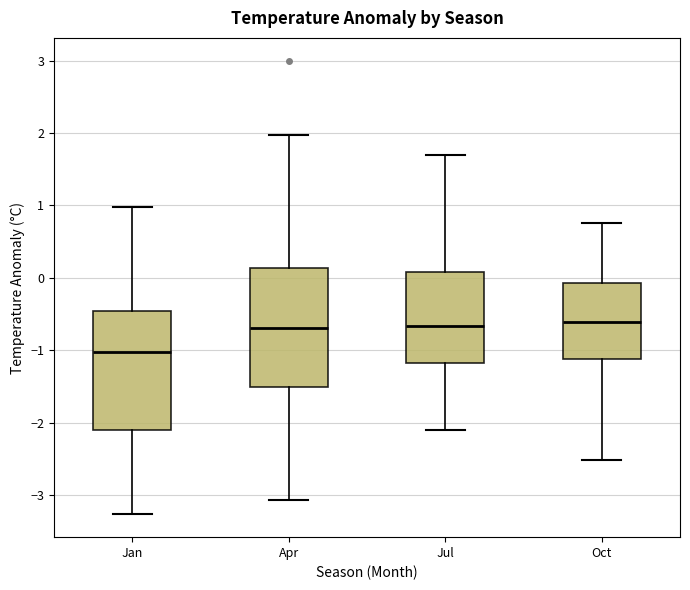

Where is the lower edge of the box for Jul on the y-axis? The values are not printed on the chart, so give them approximately, as read against the axis.

-1.2